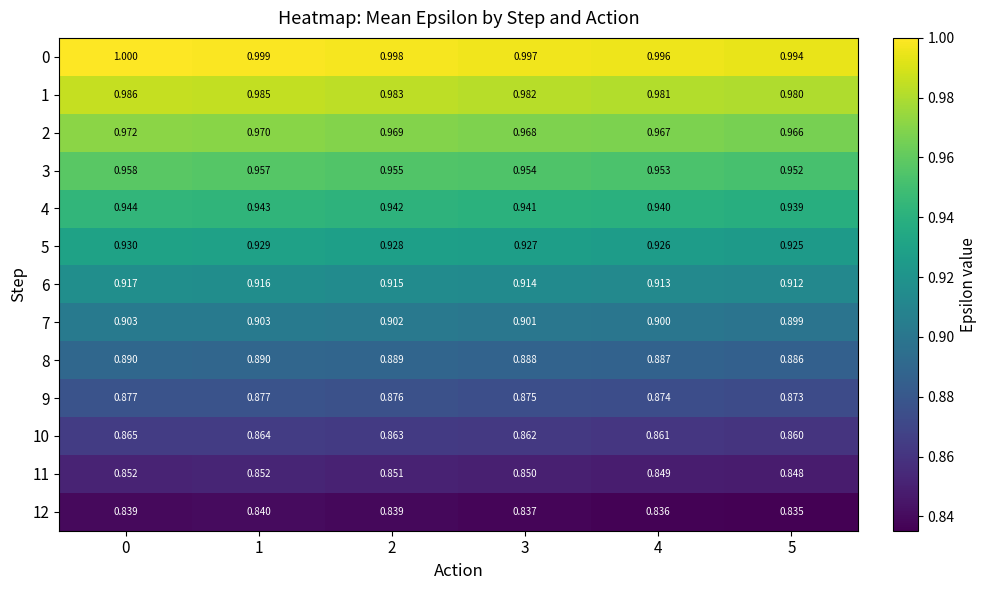

At 3, list the series in order from largest to smallest.

0, 1, 2, 3, 4, 5, 6, 7, 8, 9, 10, 11, 12